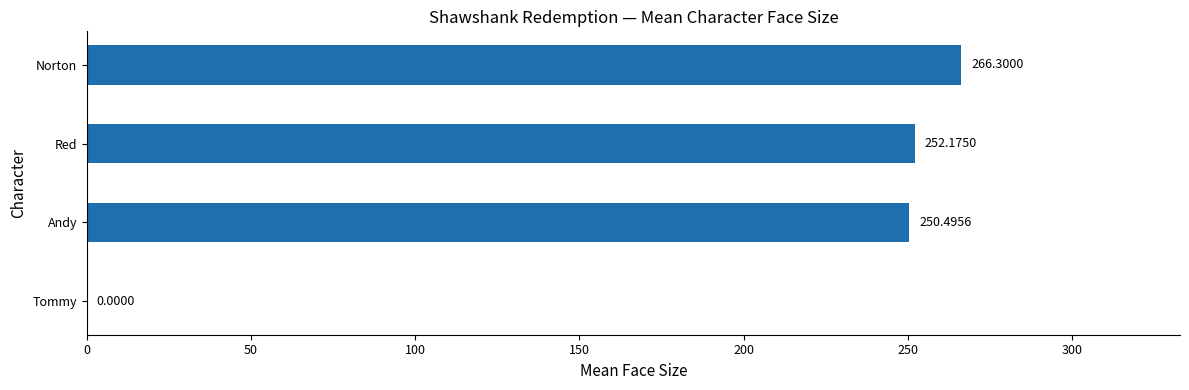

Between Red and Norton, which is larger?

Norton